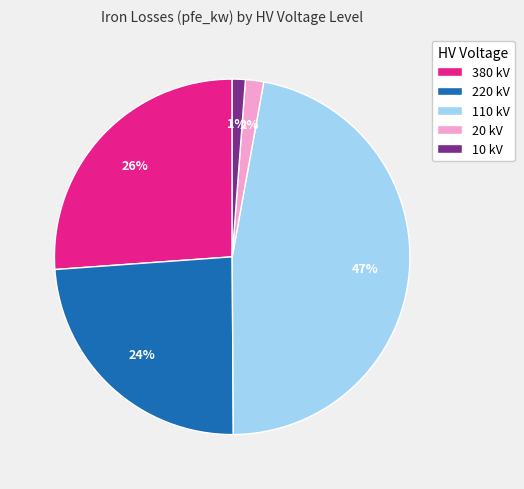

Which slice is the largest?

110 kV